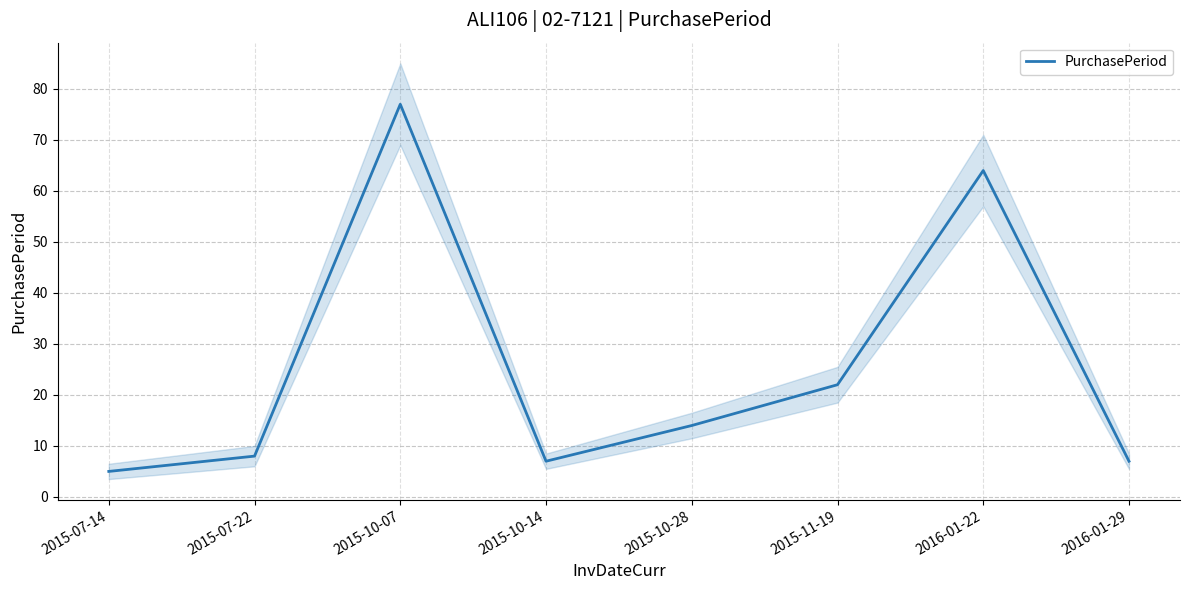

Where is the data nearest to the value 41?

2015-11-19